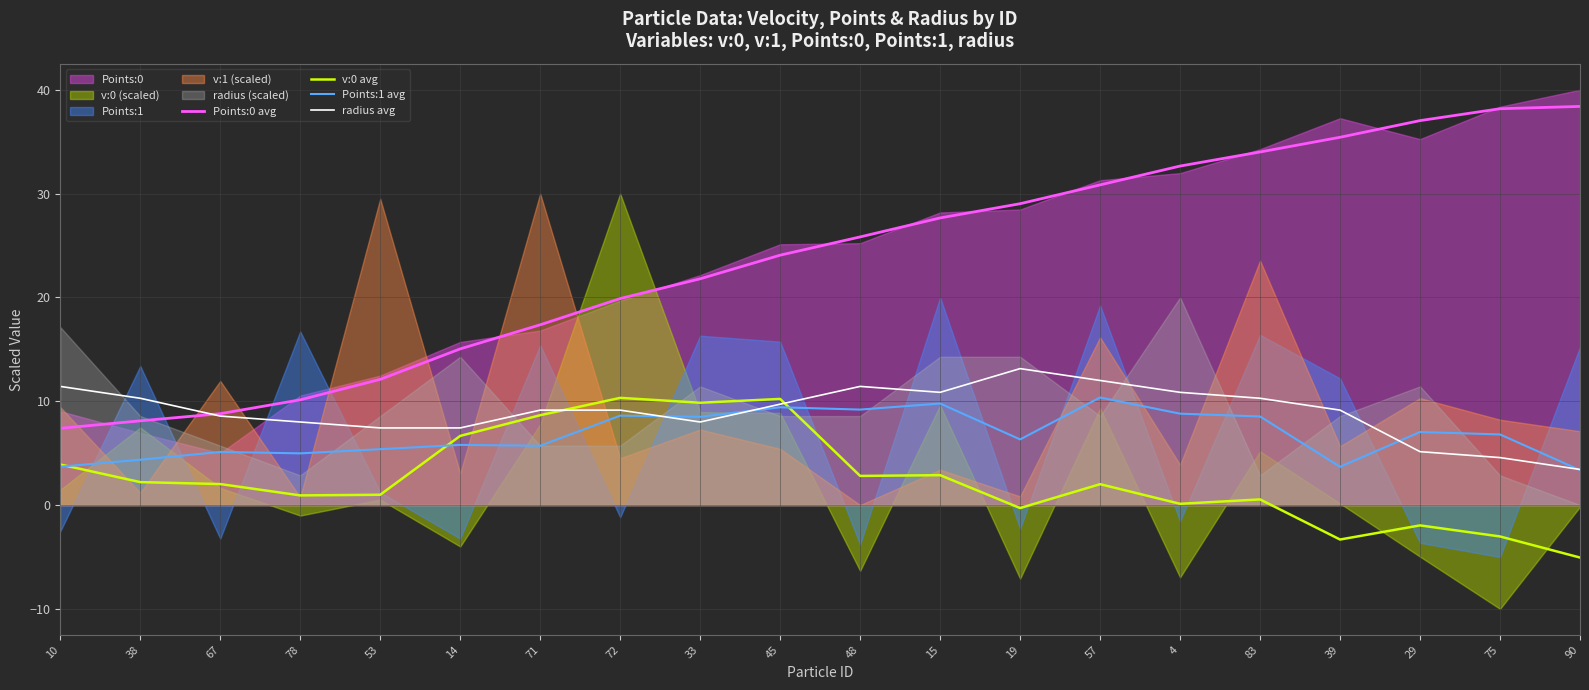

Does the chart have visible grid lines?

Yes